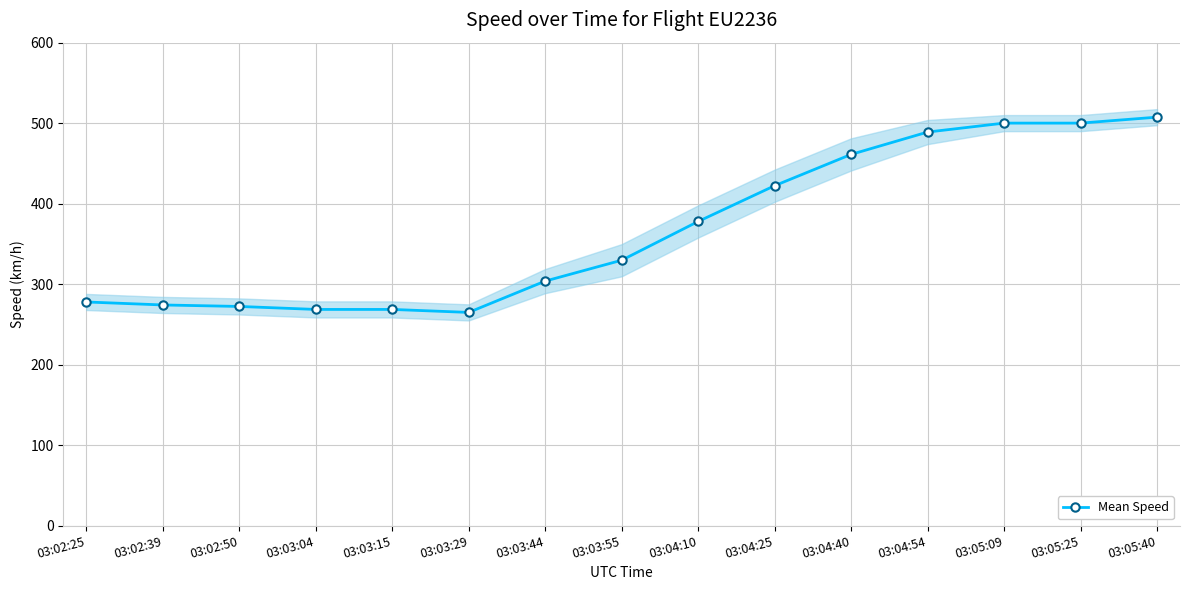

What is the sum of the values at 03:03:29 and 03:05:09?

764.9